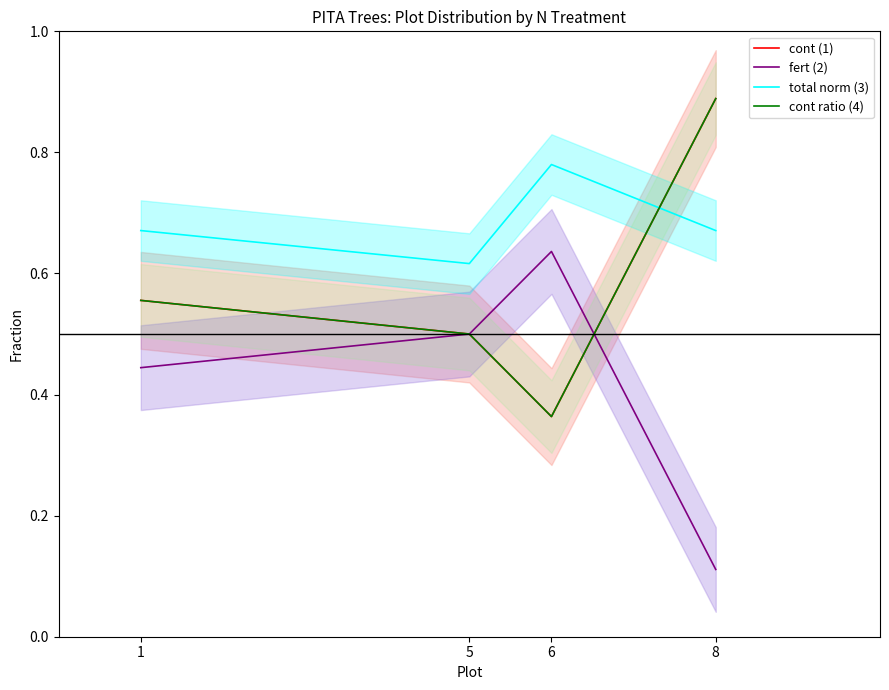

What is the smallest value displayed?

0.1